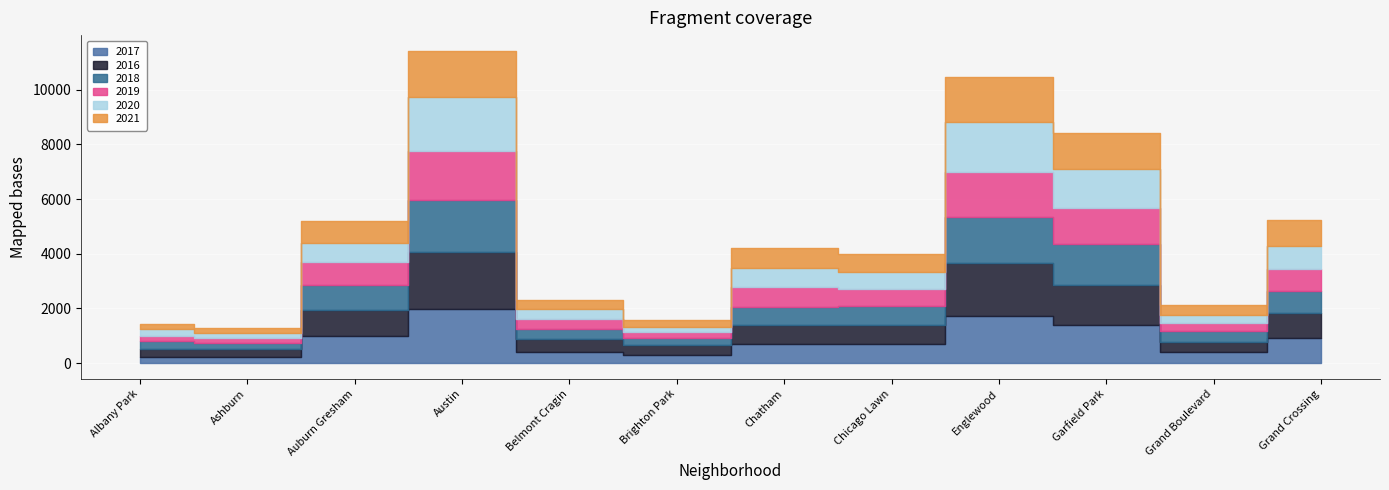

What is the difference between the second highest and minimum values in the 2021 series?

1492